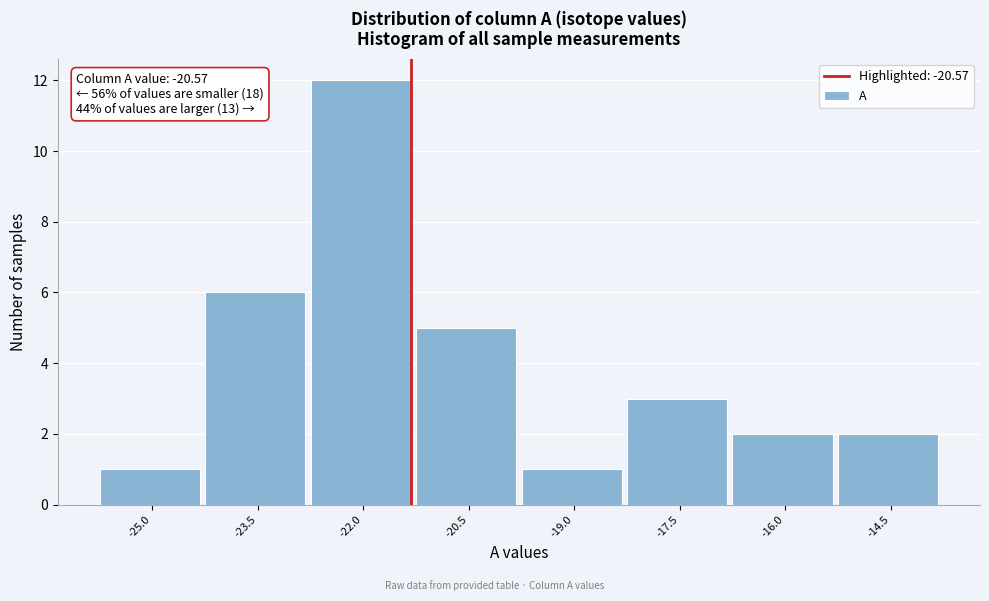

Reading left to right, list all the values displayed in this chart.

-25.0=1	-23.5=6	-22.0=12	-20.5=5	-19.0=1	-17.5=3	-16.0=2	-14.5=2